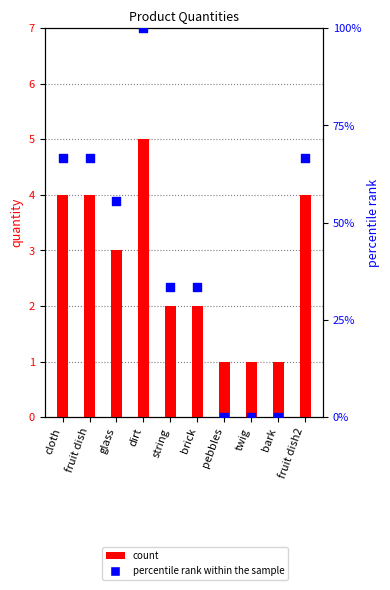

Is the value of percentile rank within the sample at fruit dish greater than the value of count at brick?

Yes